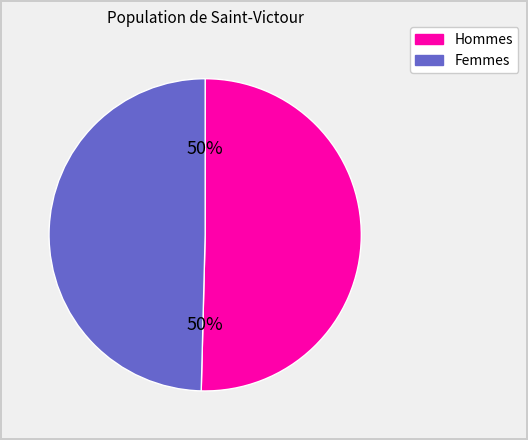

What percentage is the Femmes slice, to the nearest percent?

50%